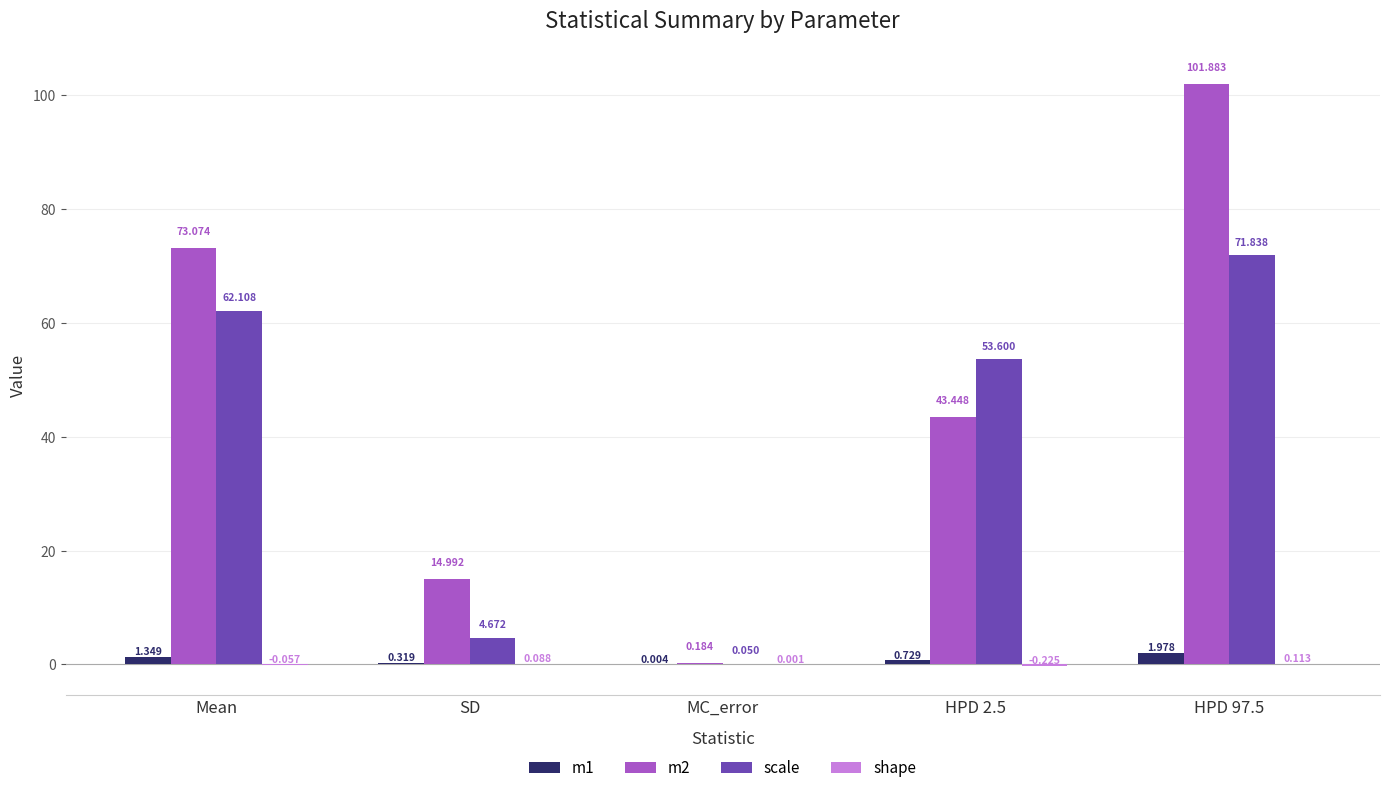

Is the value of scale at HPD 97.5 greater than the value of m2 at MC_error?

Yes